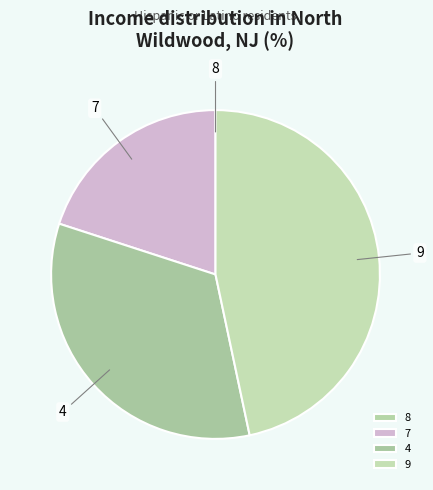

Approximately how many times larger is the value at 7 compared to 9?

0.4